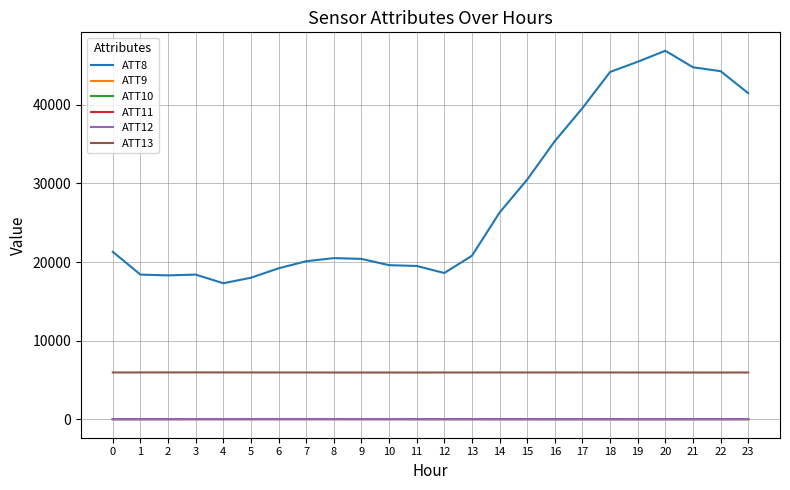

What is the total value across all series at 4?

23236.8